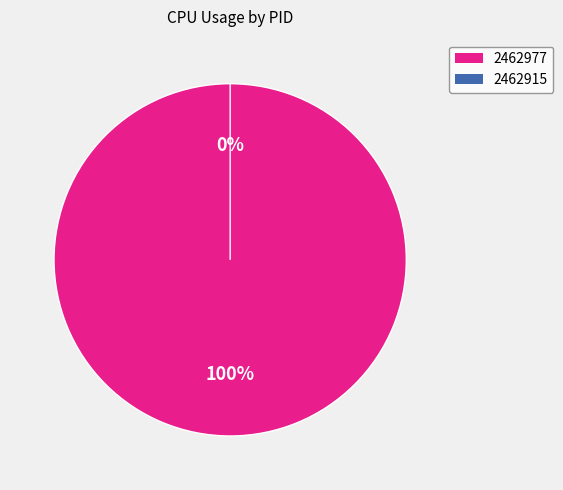

How many segments does this pie chart have?

2